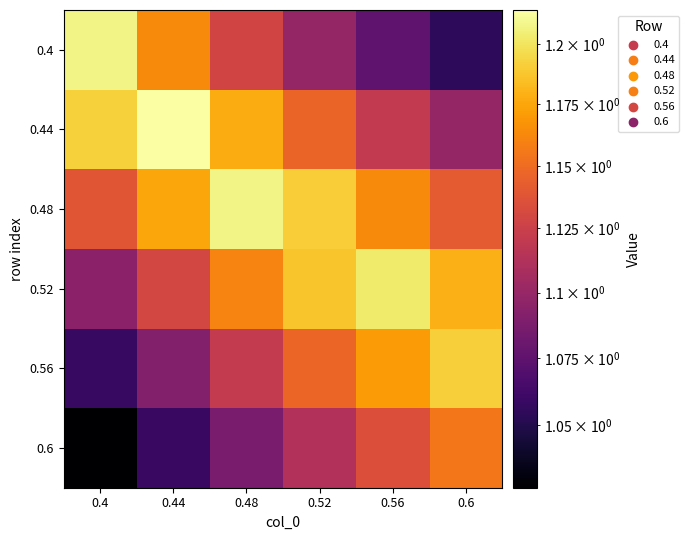

Reading right to left, extract all data points from this chart.

0.4: 0.6=1.1	0.56=1.1	0.52=1.1	0.48=1.1	0.44=1.2	0.4=1.2
0.44: 0.6=1.1	0.56=1.1	0.52=1.1	0.48=1.2	0.44=1.2	0.4=1.2
0.48: 0.6=1.1	0.56=1.2	0.52=1.2	0.48=1.2	0.44=1.2	0.4=1.1
0.52: 0.6=1.2	0.56=1.2	0.52=1.2	0.48=1.2	0.44=1.1	0.4=1.1
0.56: 0.6=1.2	0.56=1.2	0.52=1.1	0.48=1.1	0.44=1.1	0.4=1.1
0.6: 0.6=1.2	0.56=1.1	0.52=1.1	0.48=1.1	0.44=1.1	0.4=1.0